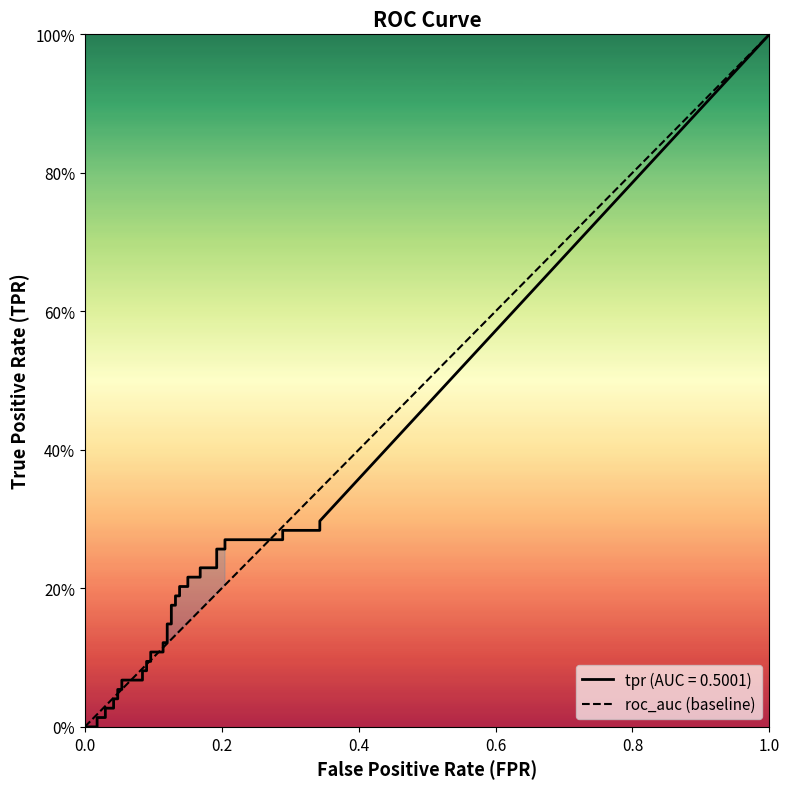

What is the greatest value displayed?

1